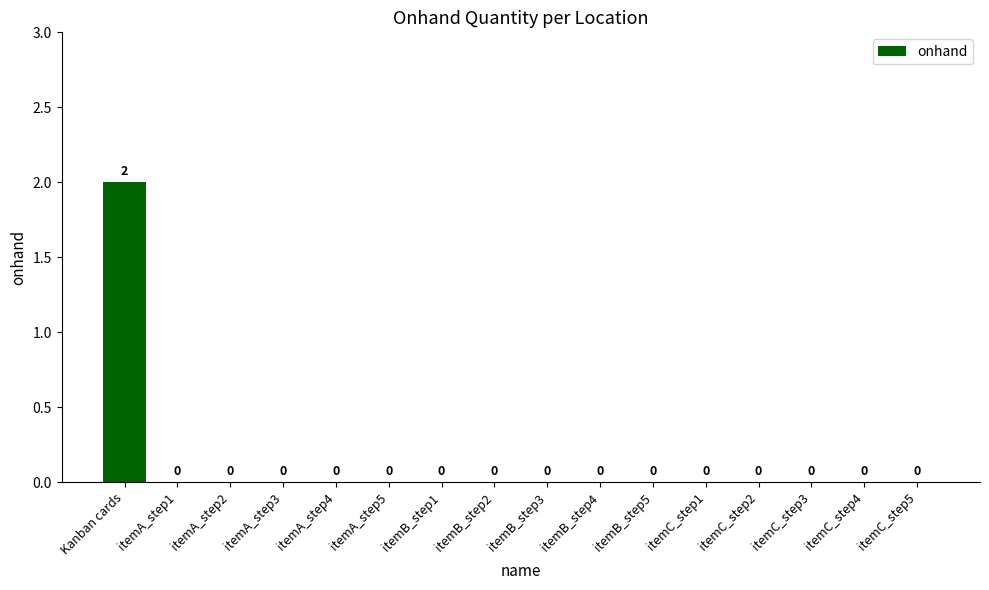

Reading left to right, what are all the values shown in this chart?

2	0	0	0	0	0	0	0	0	0	0	0	0	0	0	0